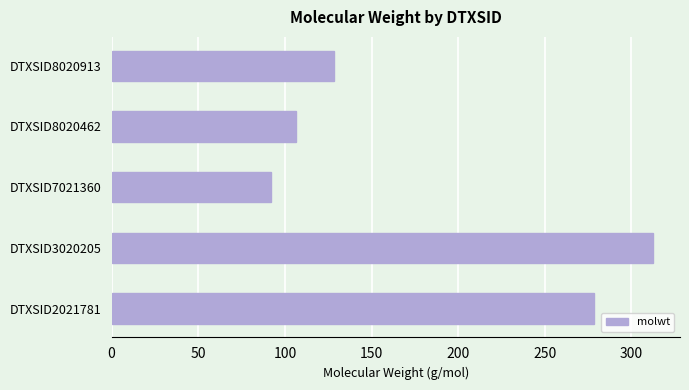

Which category has the highest value across all series?

DTXSID3020205